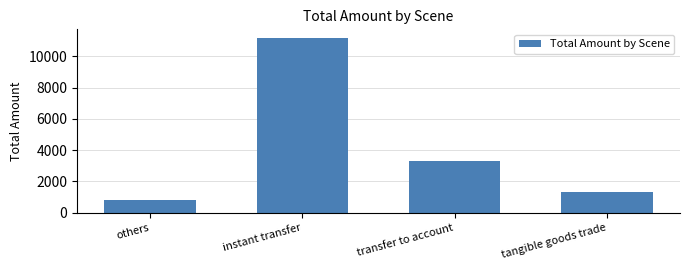

Count the number of categories in the chart.

4